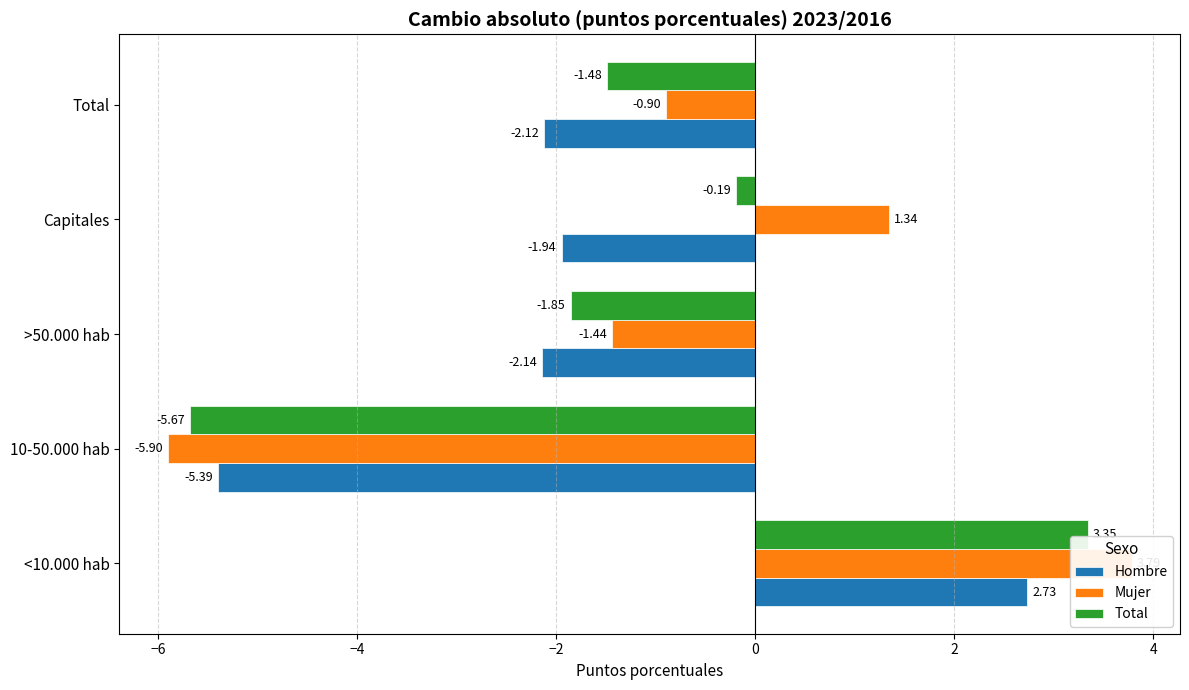

Reading left to right, extract all data points from this chart.

Hombre: 2.7	-5.4	-2.1	-1.9	-2.1
Mujer: 3.8	-5.9	-1.4	1.3	-0.9
Total: 3.3	-5.7	-1.9	-0.2	-1.5